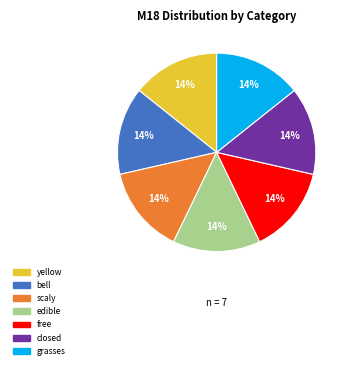

To the nearest percent, what is the average slice percentage?

14%